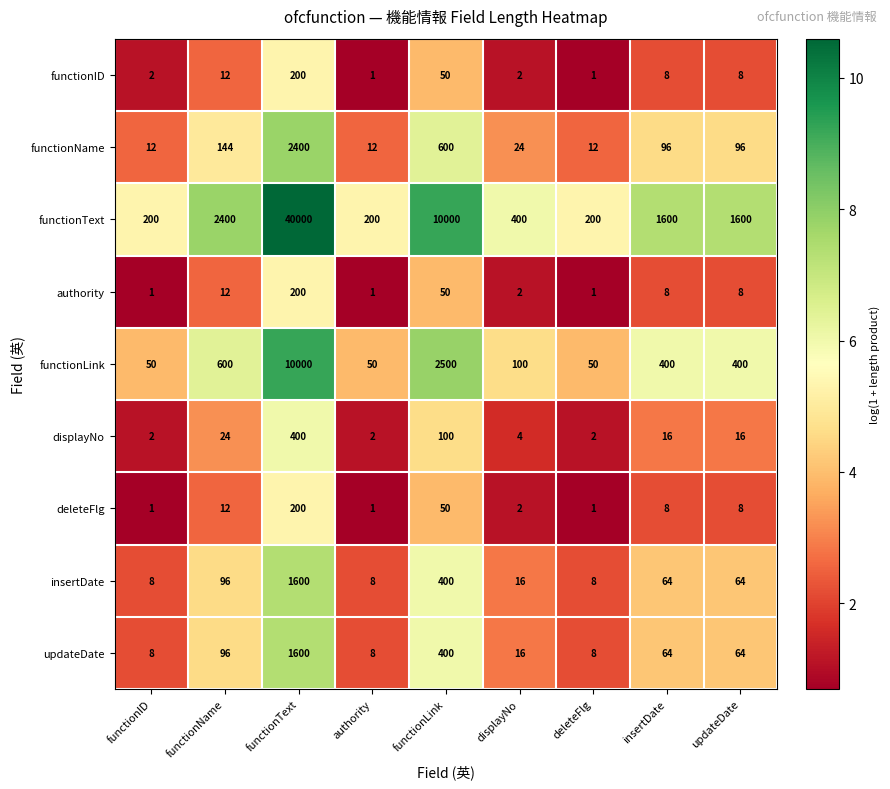

Is it true that updateDate equals 6 at displayNo?

False